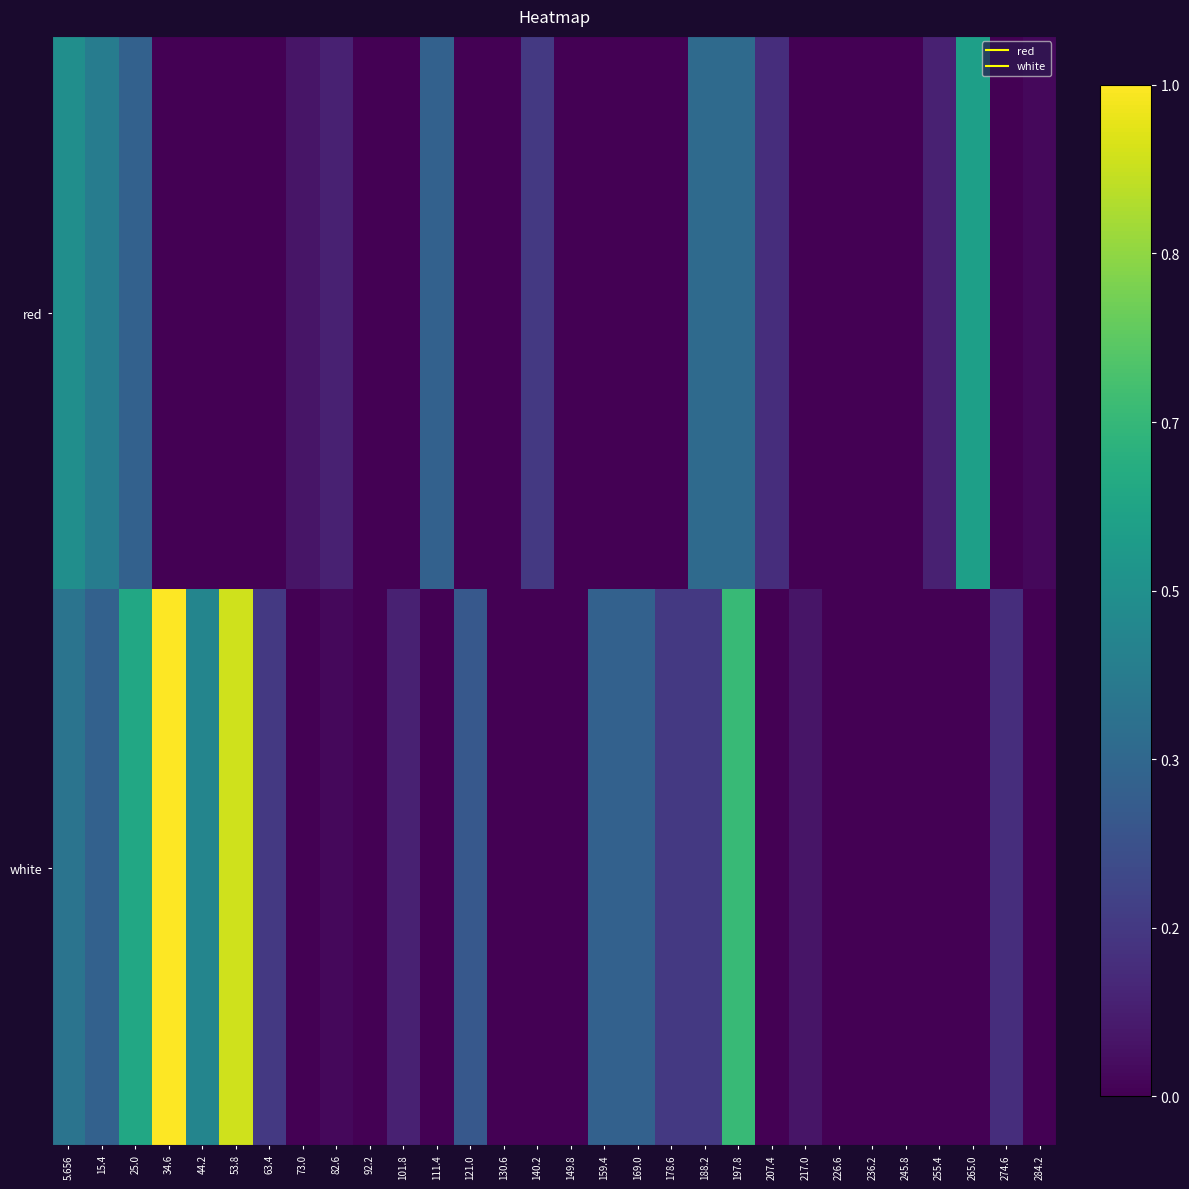

Count the number of categories in the chart.

30